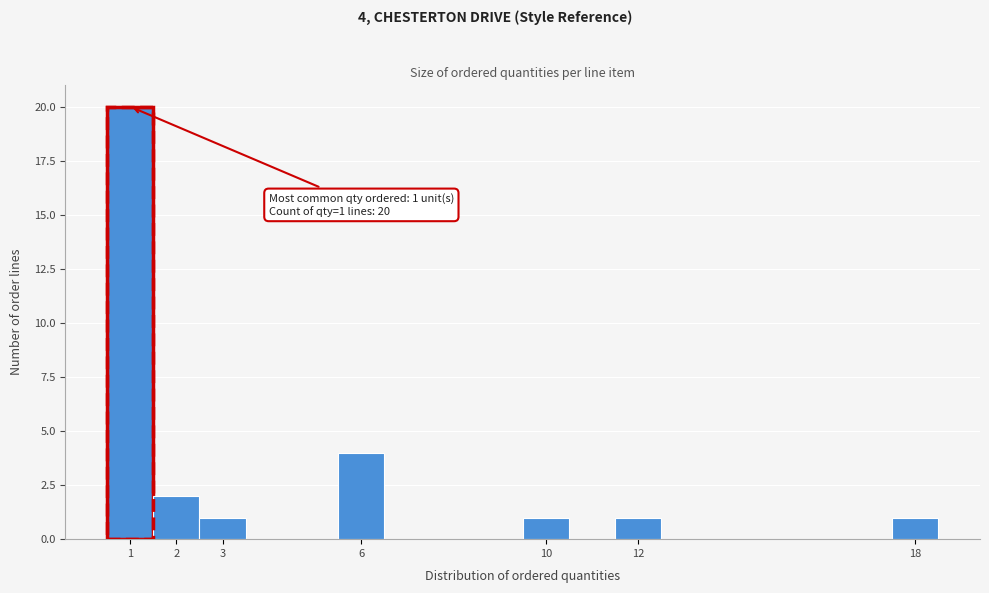

Over which range of the x-axis is the bar tallest?

0.5 to 1.5